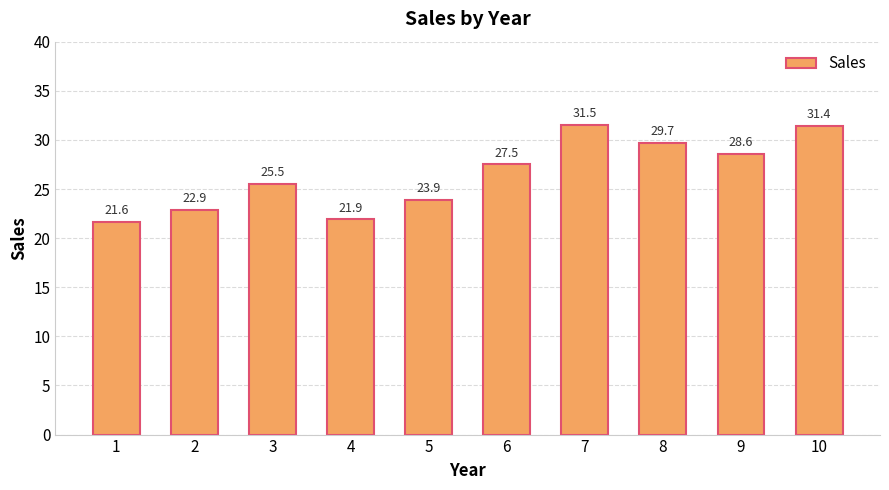

Reading left to right, list all the values displayed in this chart.

1=21.6	2=22.9	3=25.5	4=21.9	5=23.9	6=27.5	7=31.5	8=29.7	9=28.6	10=31.4